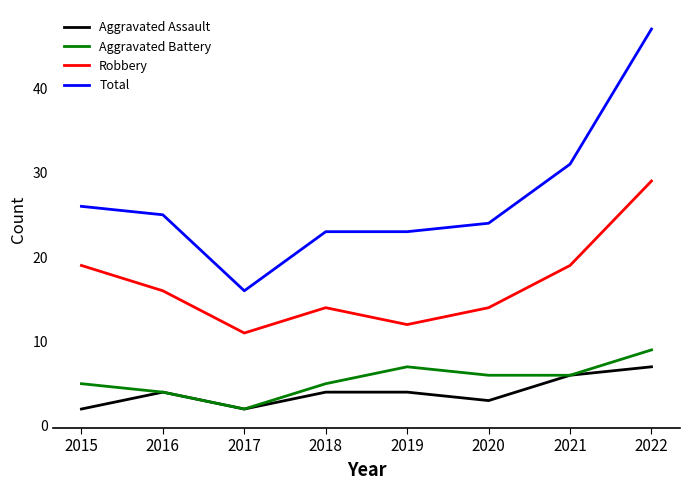

Read the Robbery value at 2021.

19